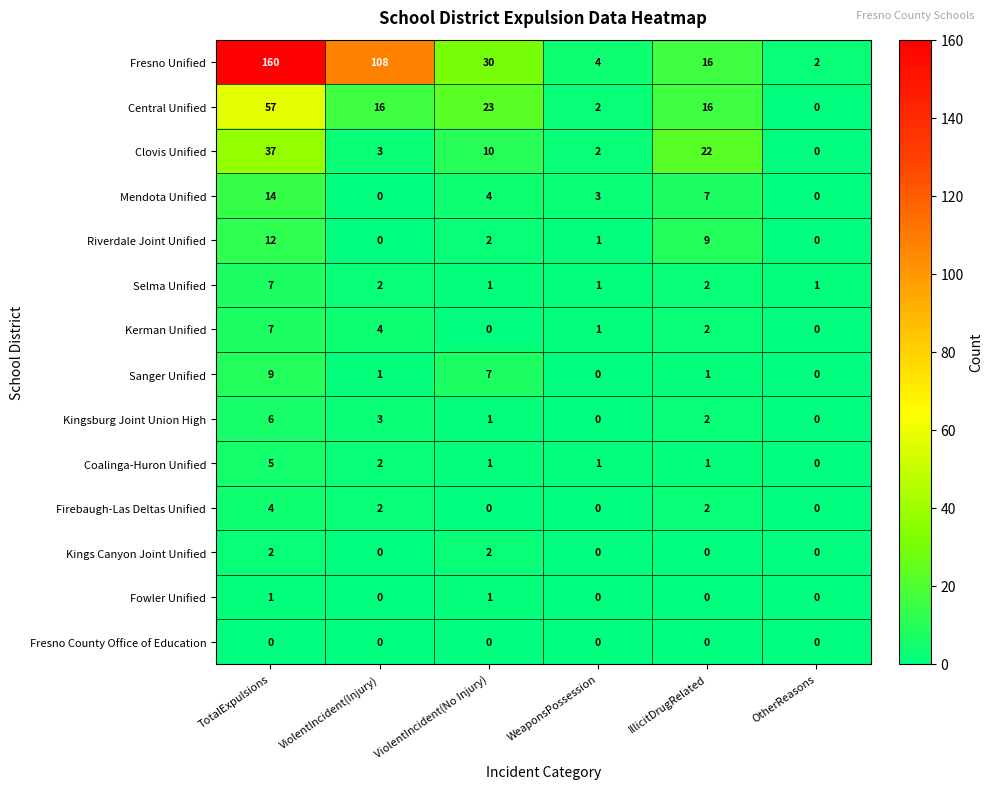

What is the spread (max minus min) of values at ViolentIncident(No Injury)?

30